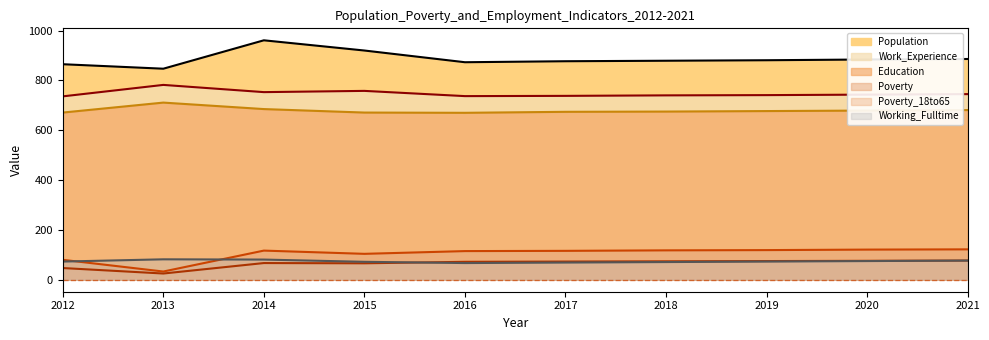

At which label is Education closest to 690?

2014